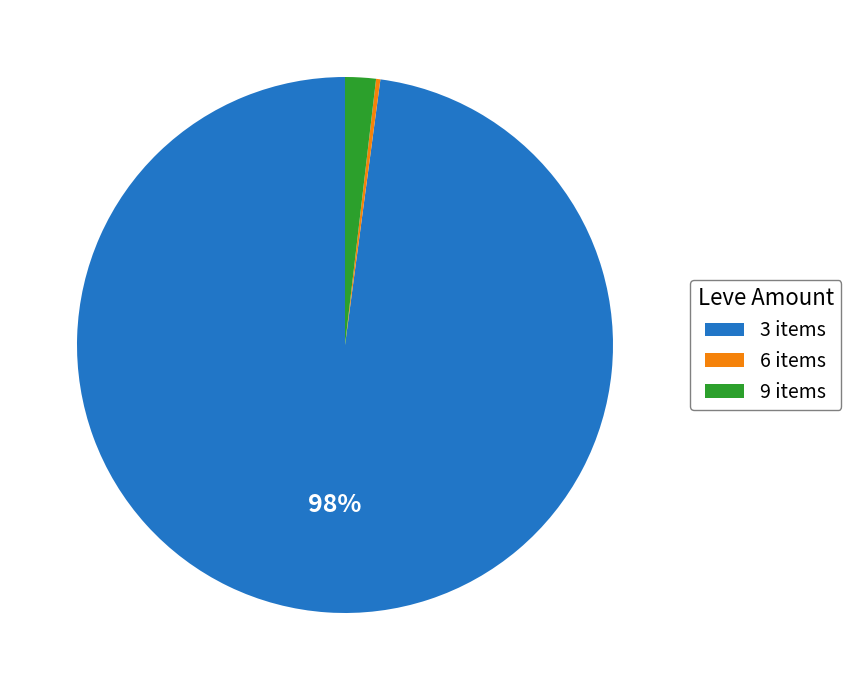

Is the sum of 9 items and 3 items greater than half?

Yes